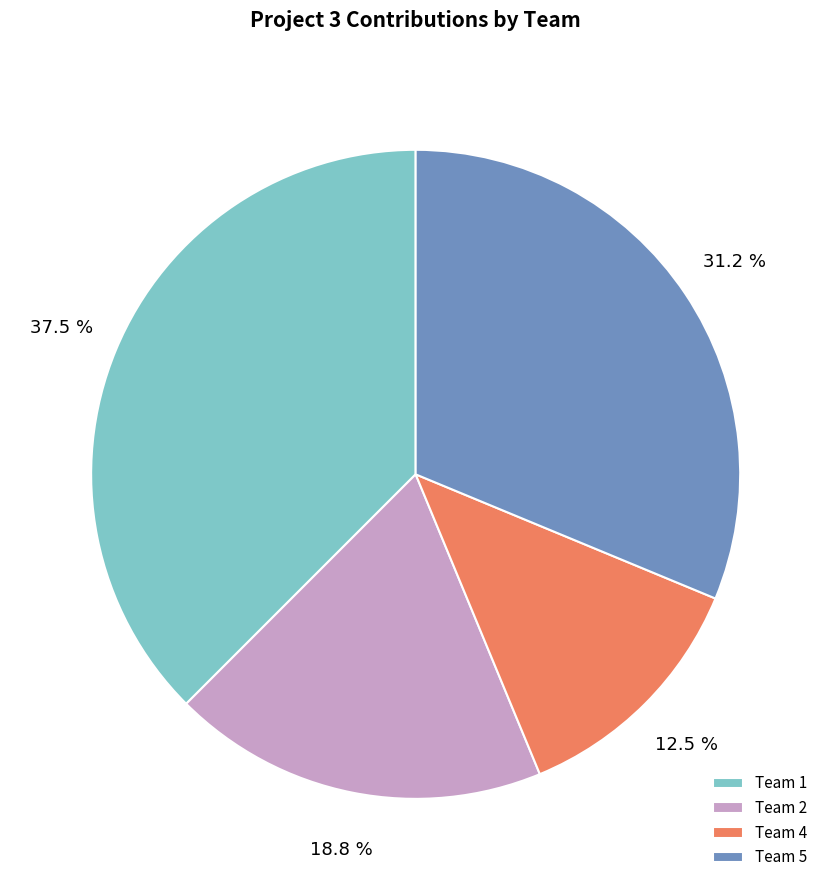

Does Team 1 account for over 50% of the chart?

No